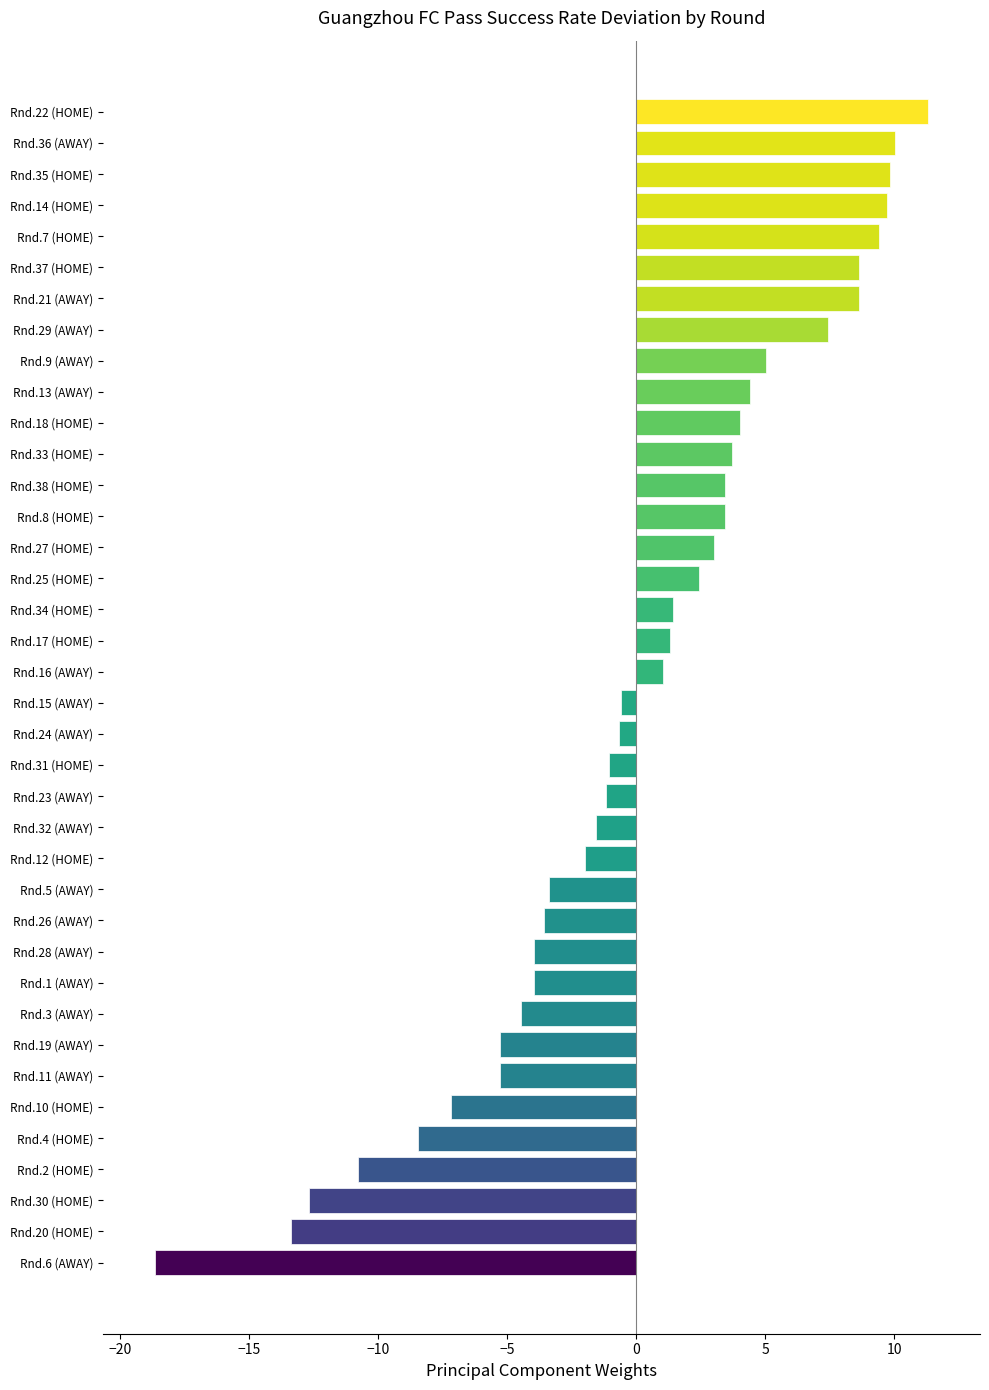

True or false: the data shows -1.2 at Rnd.23 (AWAY).

True